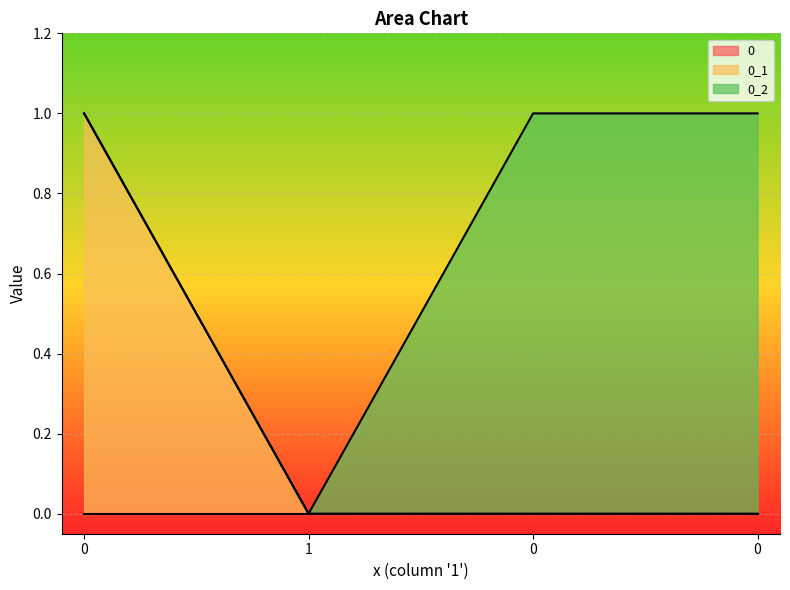

Does the chart display data point markers on the line(s)?

No